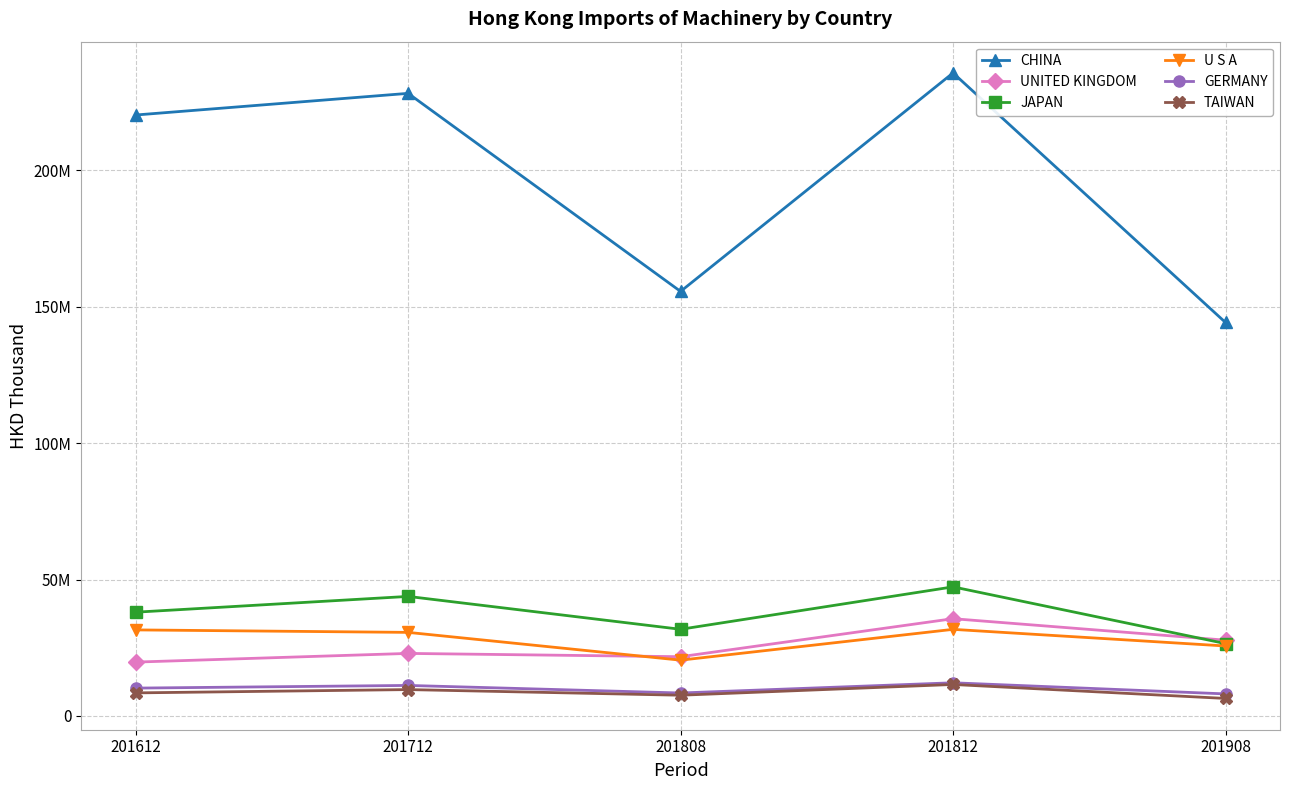

At 201812, list the series in order from largest to smallest.

CHINA, JAPAN, UNITED KINGDOM, U S A, GERMANY, TAIWAN